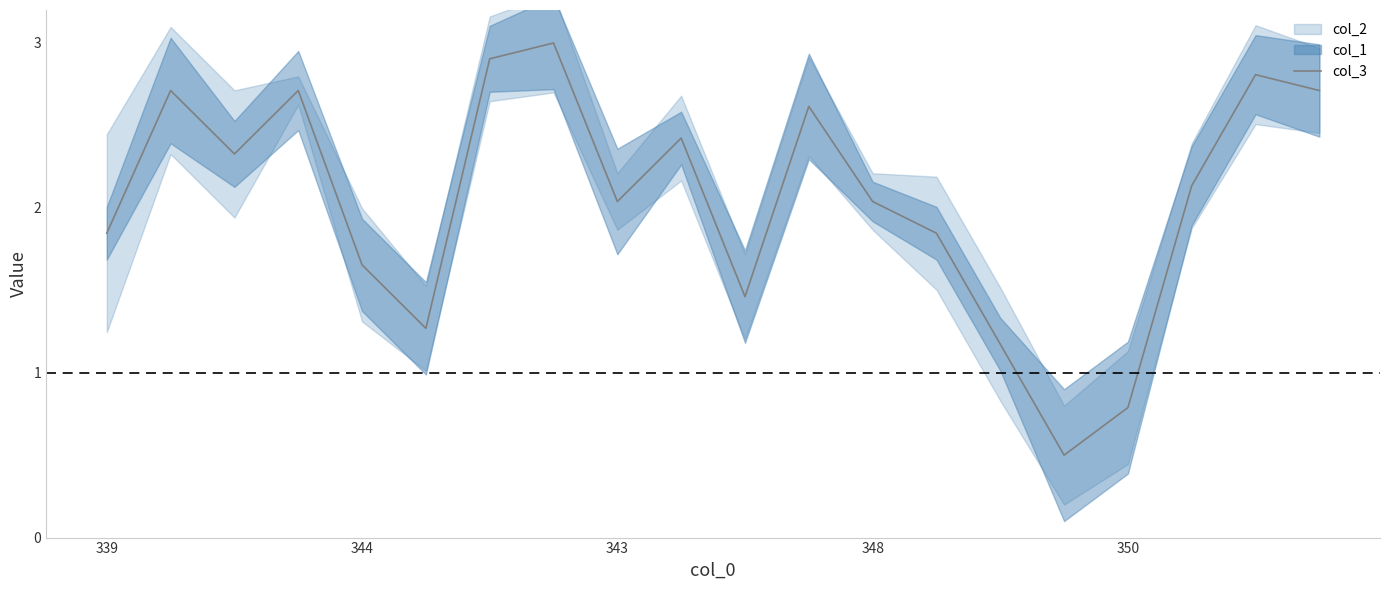

What is the difference between the values at 6 and 14?

1.7